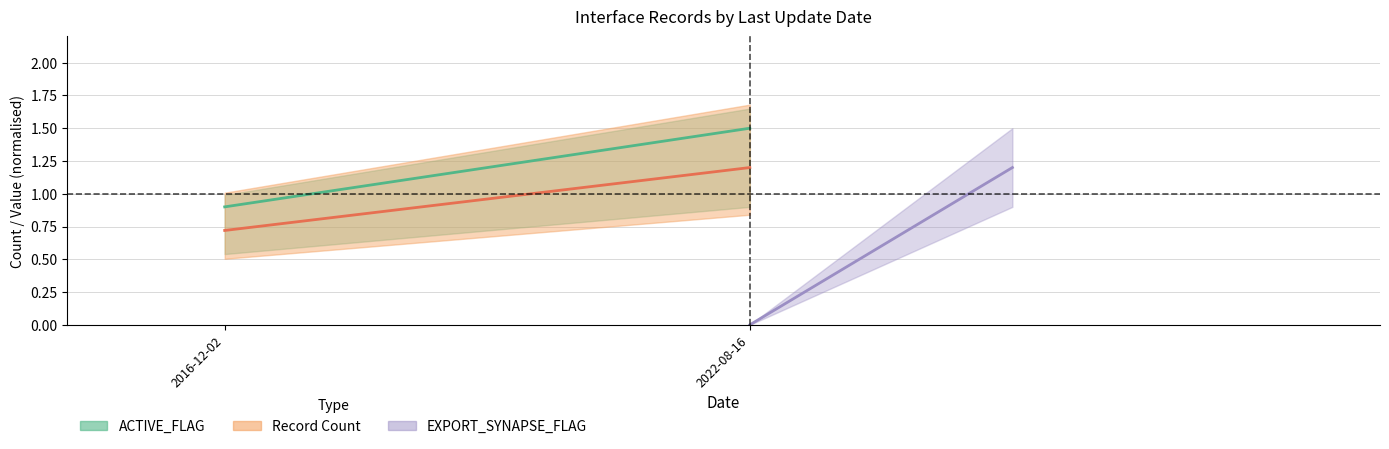

What is the spread (max minus min) of values at 2022-08-16?

0.3